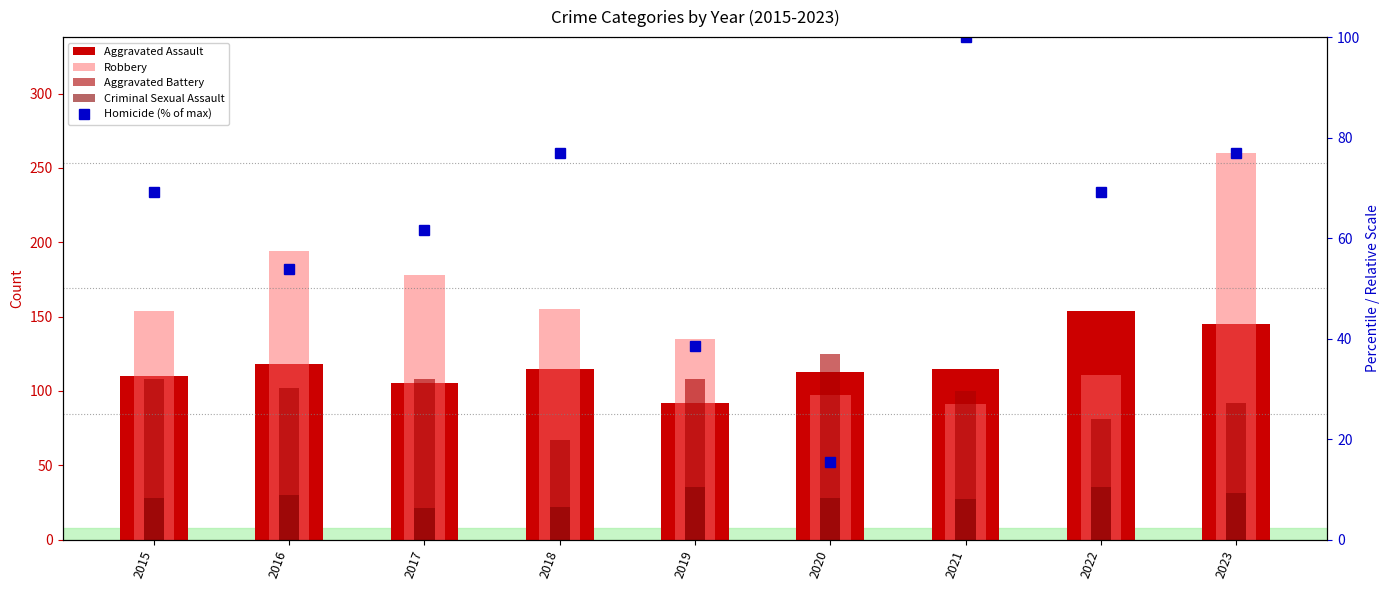

How many values in the Criminal Sexual Assault series are below 28?

3